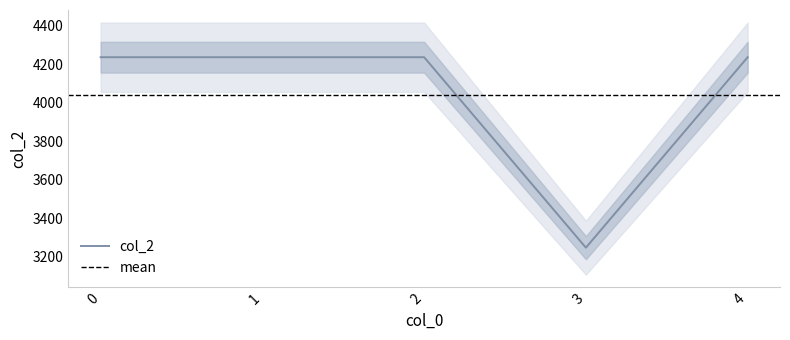

How many points are lower than both their immediate neighbors (excluding endpoints)?

1